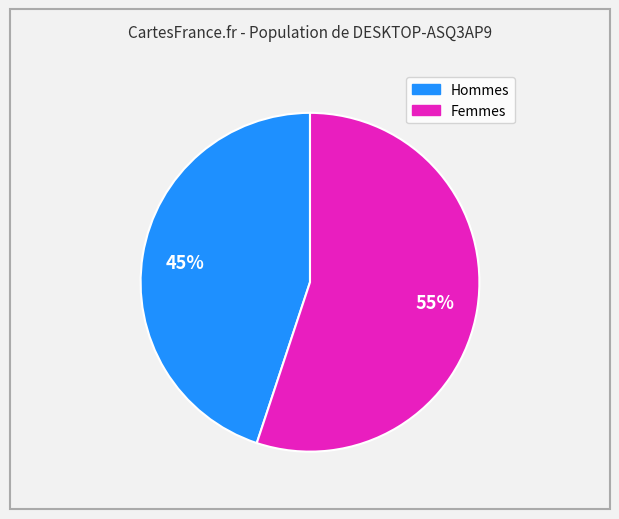

Count the number of slices in the pie.

2